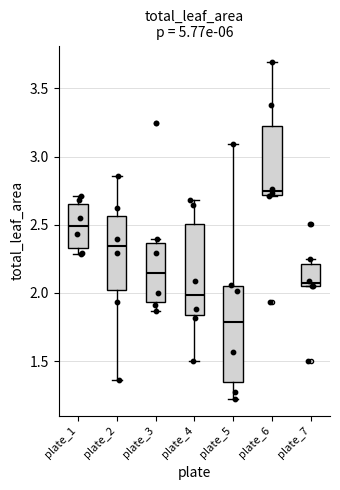

Reading left to right, transcribe this box plot: for each box, give where its median line is, the range the box spans, and where its two whiskers end, as read against the y-axis. The values are not printed on the chart, so give them approximately, as read against the axis.

plate_1: median 2.50, box 2.35 to 2.65, whiskers 2.30 to 2.70
plate_2: median 2.35, box 2.00 to 2.55, whiskers 1.35 to 2.85
plate_3: median 2.15, box 1.95 to 2.35, whiskers 1.85 to 2.40
plate_4: median 2.00, box 1.85 to 2.50, whiskers 1.50 to 2.70
plate_5: median 1.80, box 1.35 to 2.05, whiskers 1.20 to 3.10
plate_6: median 2.75, box 2.70 to 3.20, whiskers 2.70 to 3.70
plate_7: median 2.05 (just above the box's lower edge), box 2.05 to 2.20, whiskers 2.05 to 2.25